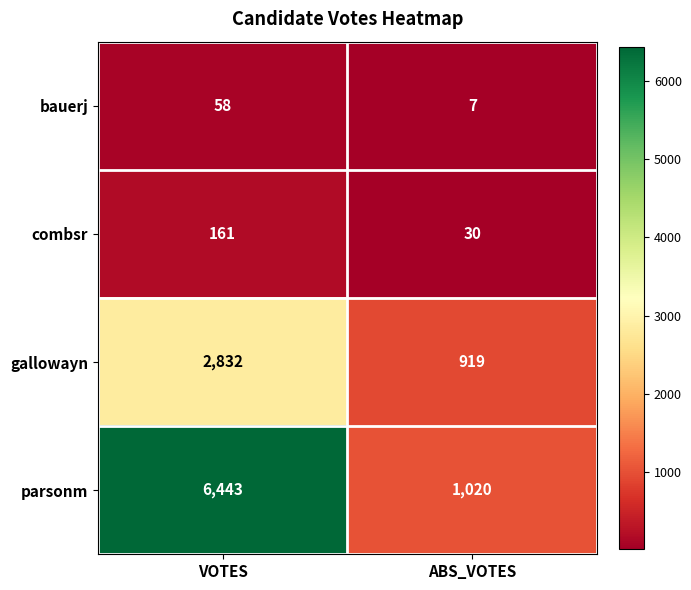

Which series changed the most between VOTES and ABS_VOTES?

parsonm